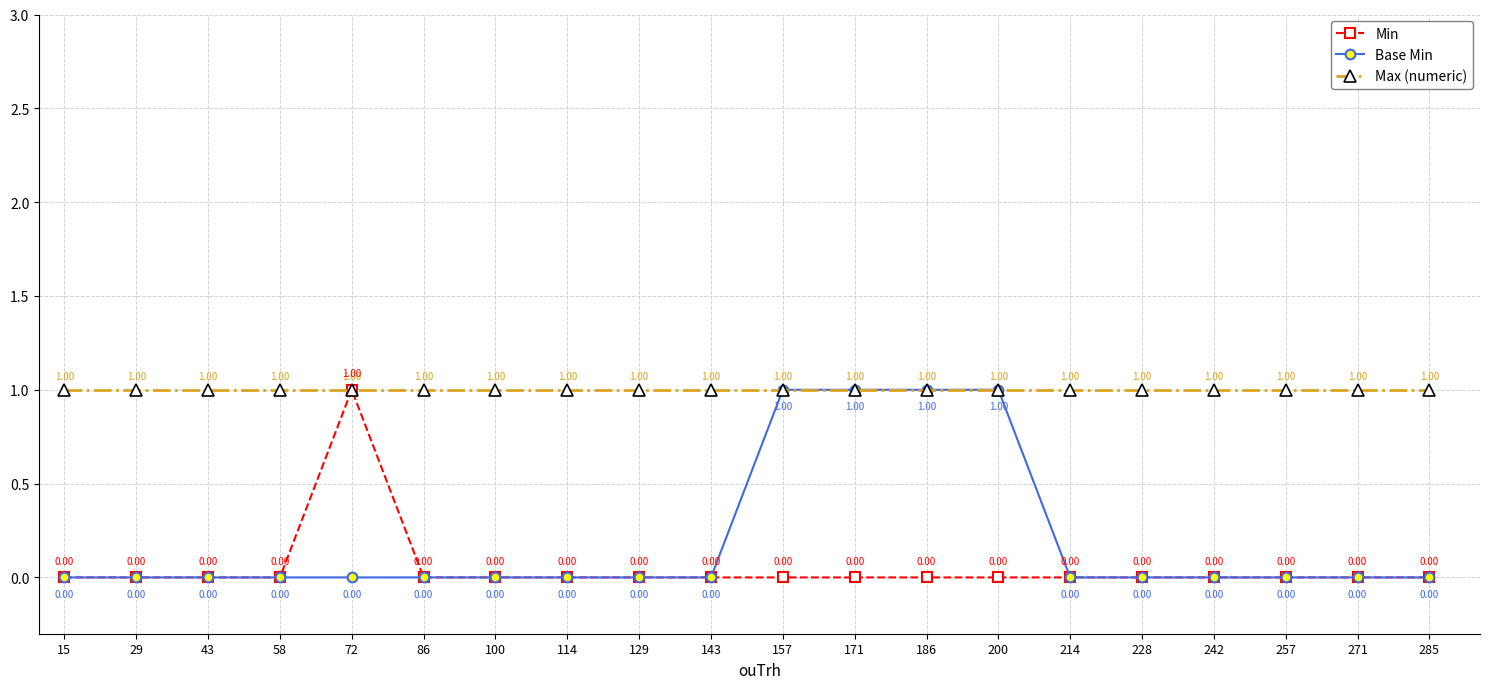

How many lines are shown in the chart?

3